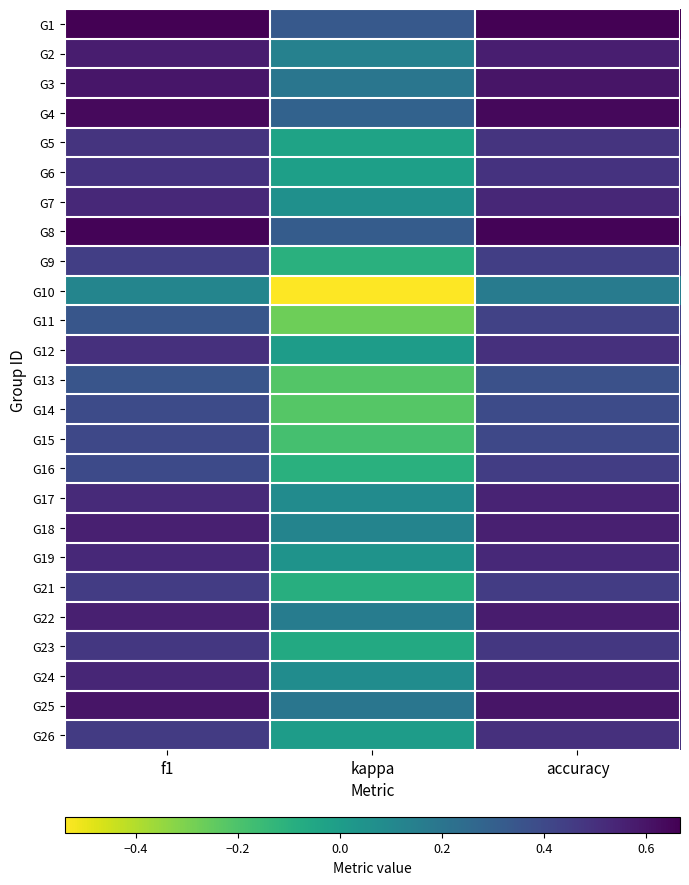

What is the minimum value shown in the chart?

-0.5